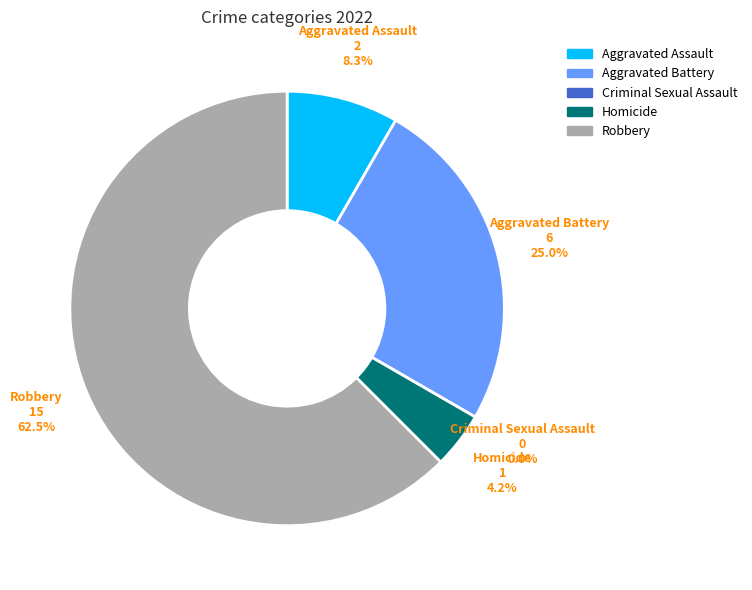

Which slice is the smallest?

Criminal Sexual Assault